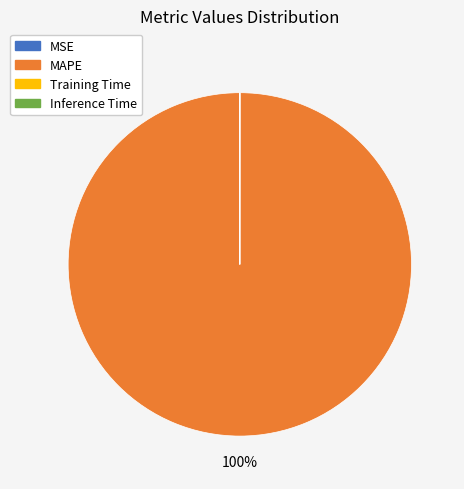

Does any single category account for the majority?

Yes